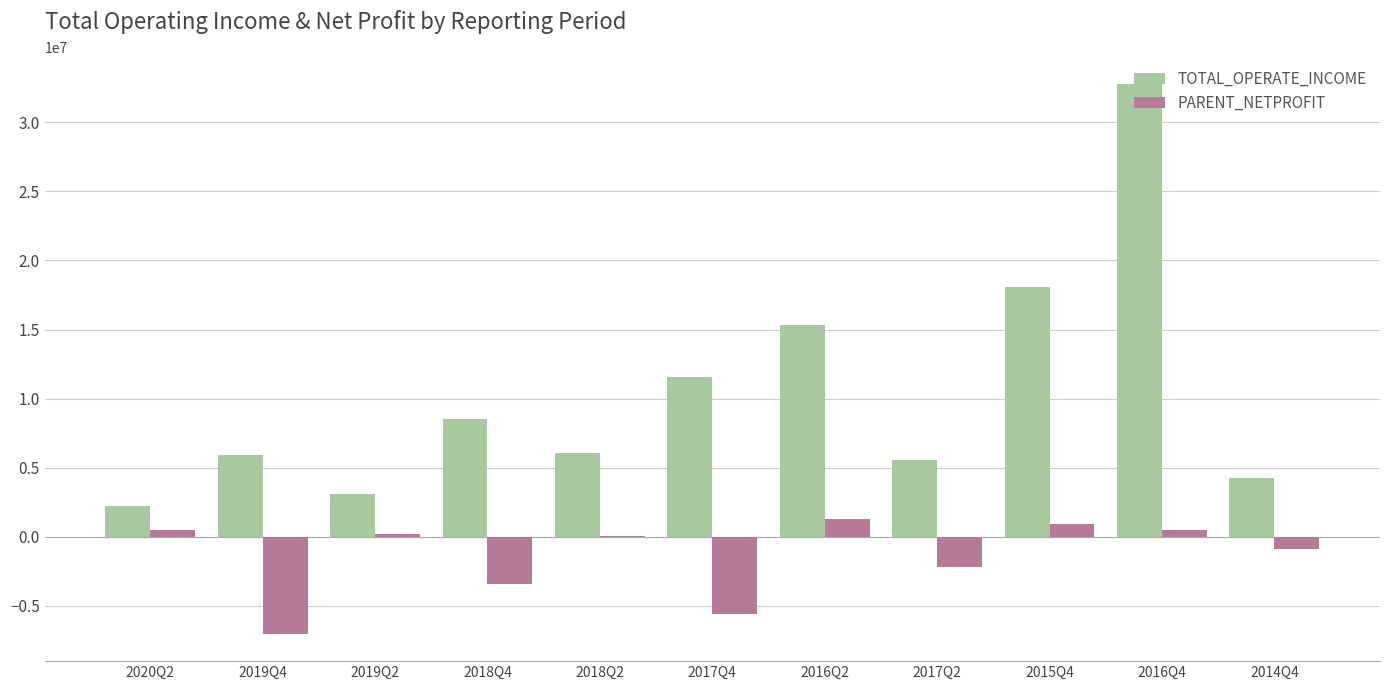

What is the sum of the PARENT_NETPROFIT values at 2015Q4 and 2017Q4?

-4660866.4